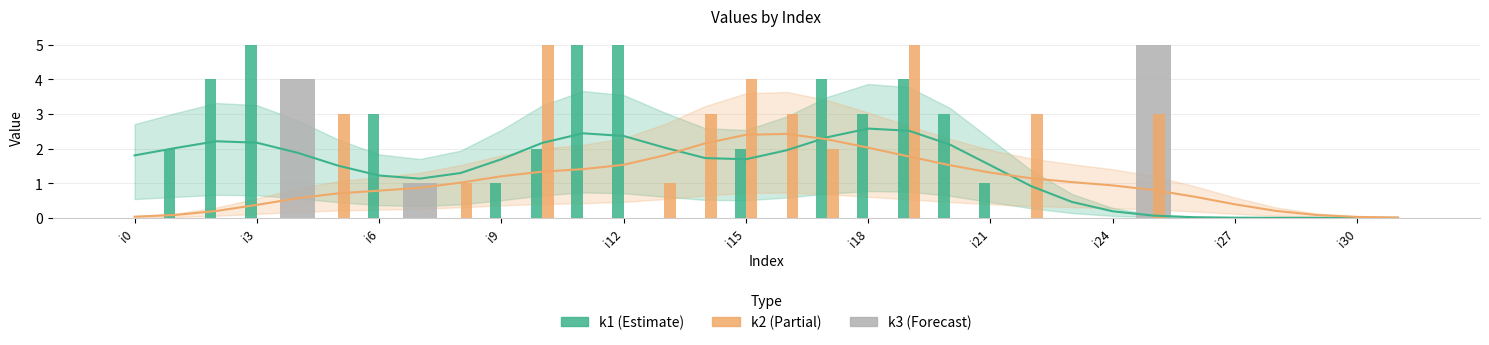

What is the total value across all series at i21?

1